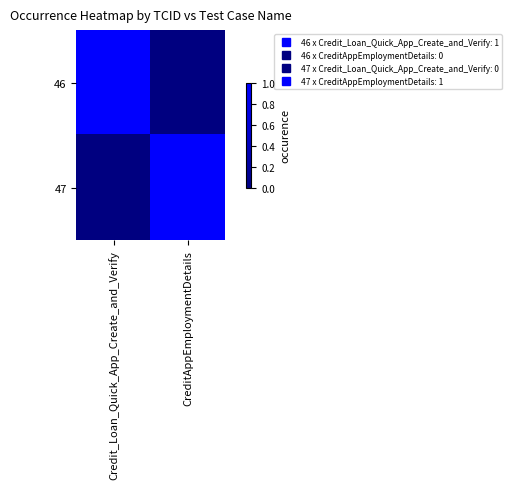

Rank the series by their maximum value, from highest to lowest.

46, 47